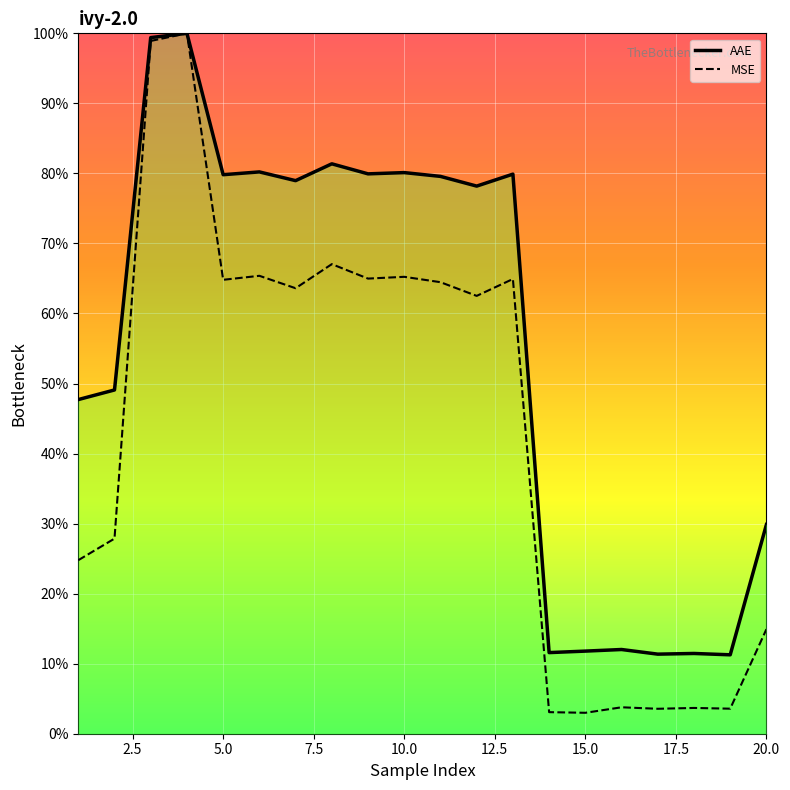

What is the average value of the AAE series?

0.6